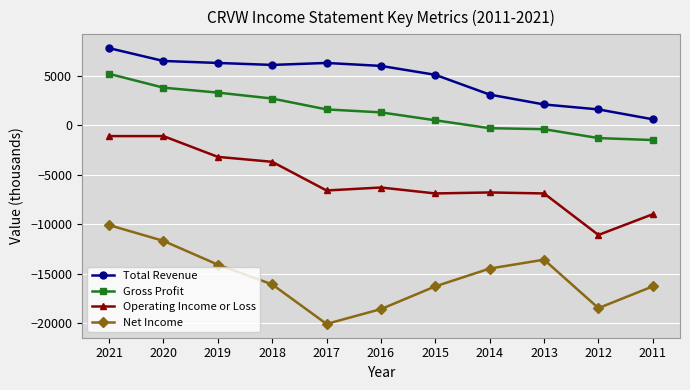

Rank the series at 2014 from highest to lowest value.

Total Revenue, Gross Profit, Operating Income or Loss, Net Income